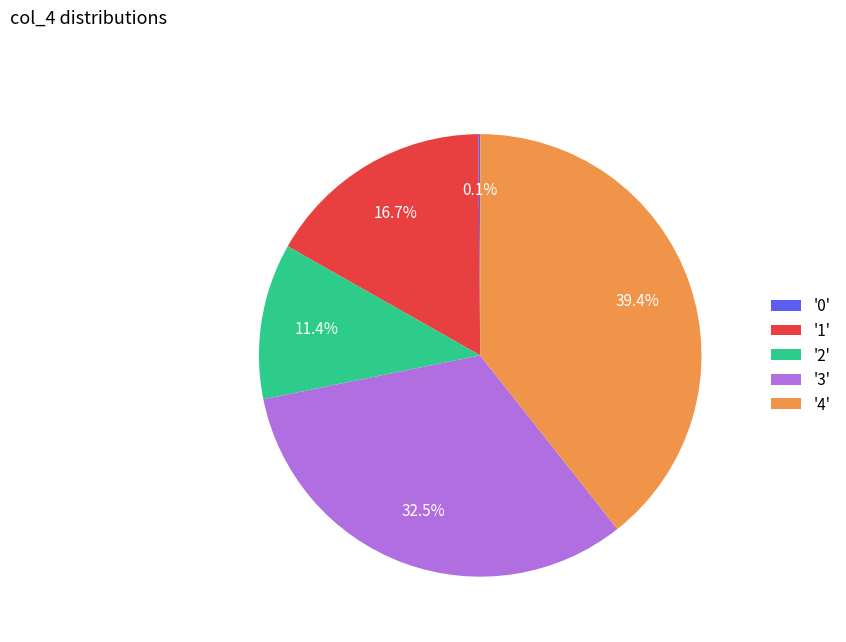

What is the largest slice in the pie chart?

'4'